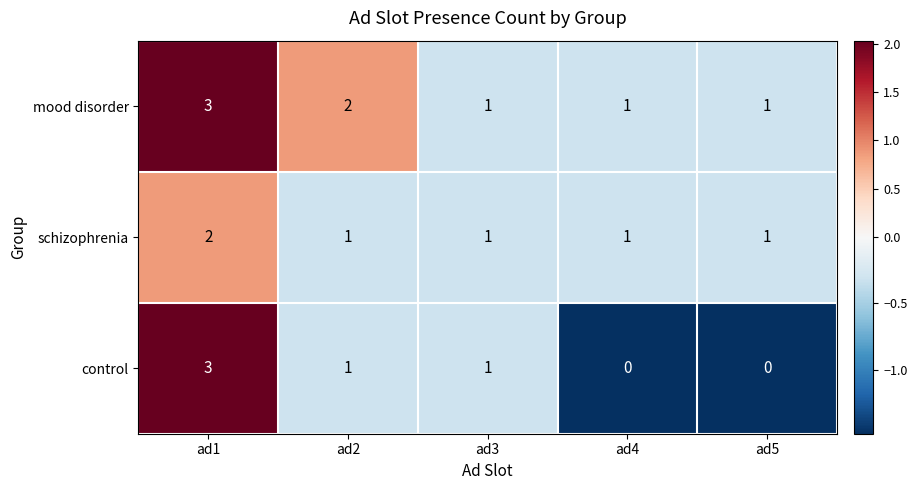

How many distinct data groups are displayed?

3